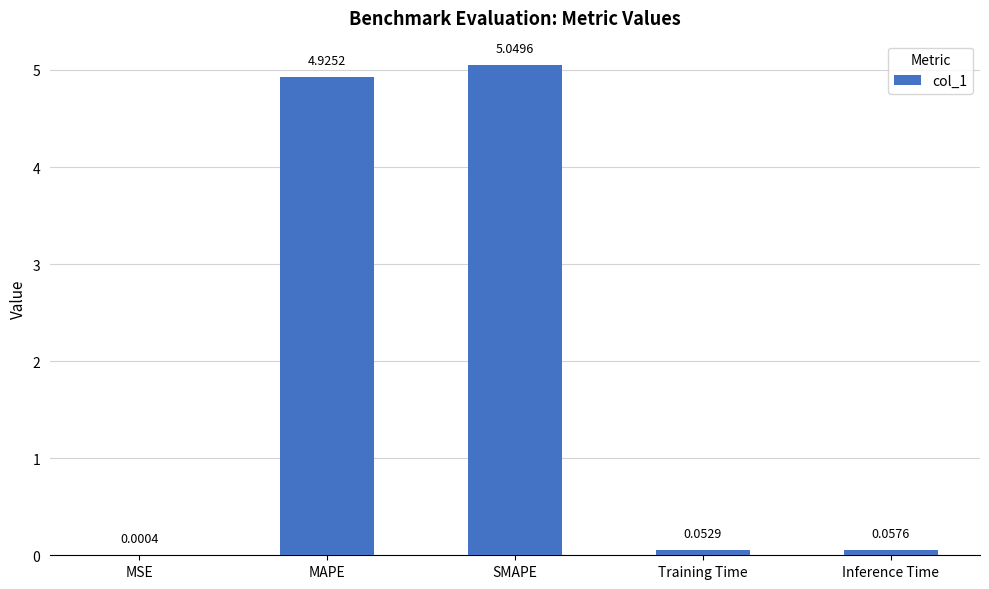

What is the sum of all values?

10.1